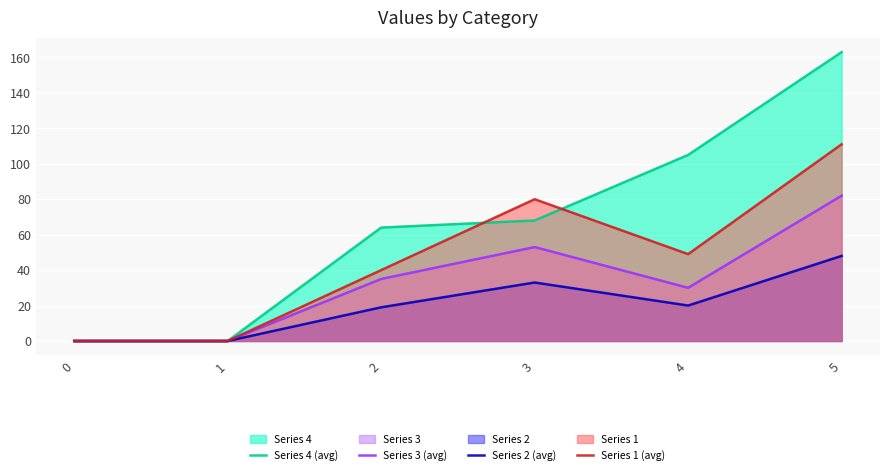

The value of Series 4 (avg) at 3 is 68. True or false?

True